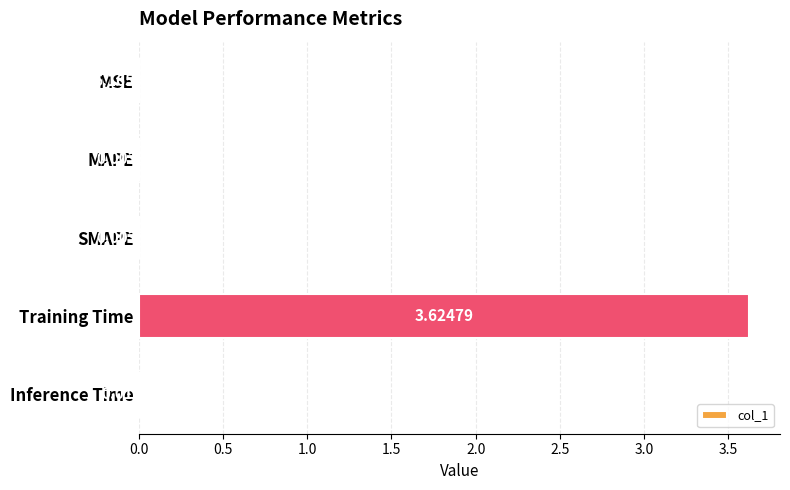

Between MAPE and MSE, which is larger?

MAPE